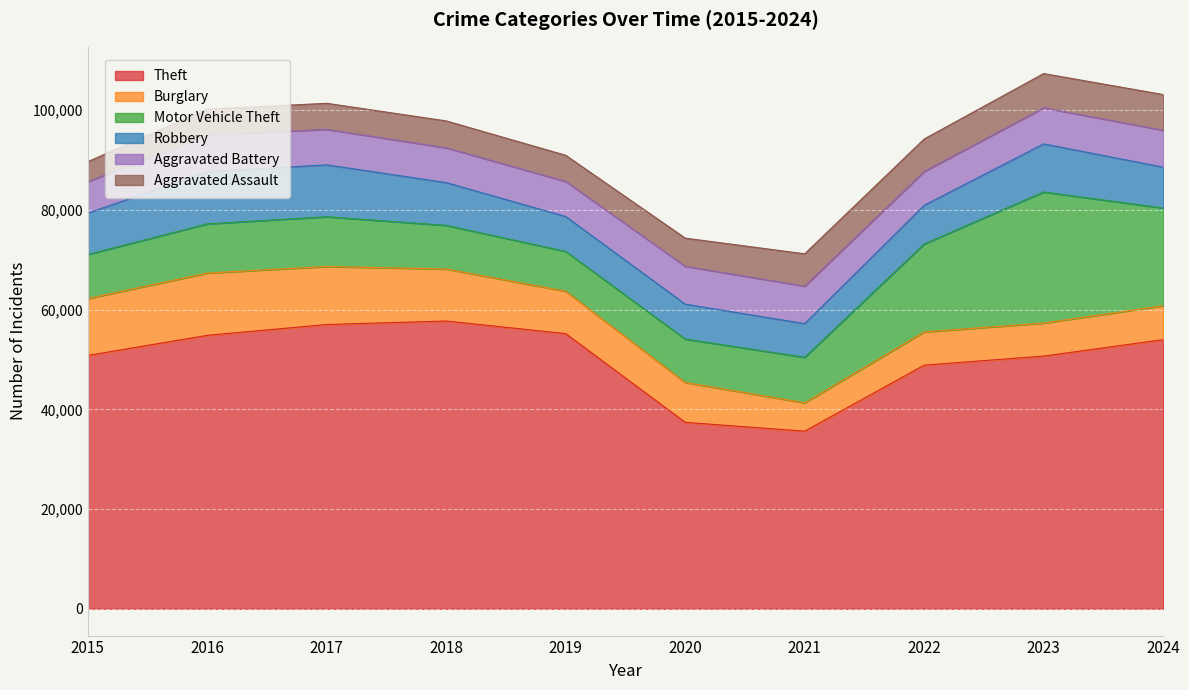

What is the difference between the second highest and second lowest values in the Aggravated Assault series?

1698